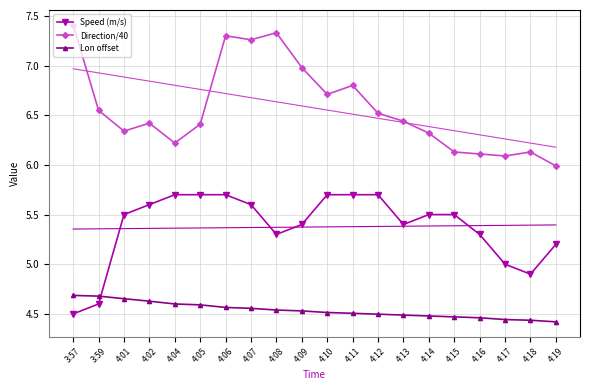

Which label corresponds to the smallest value in the chart?

4:19